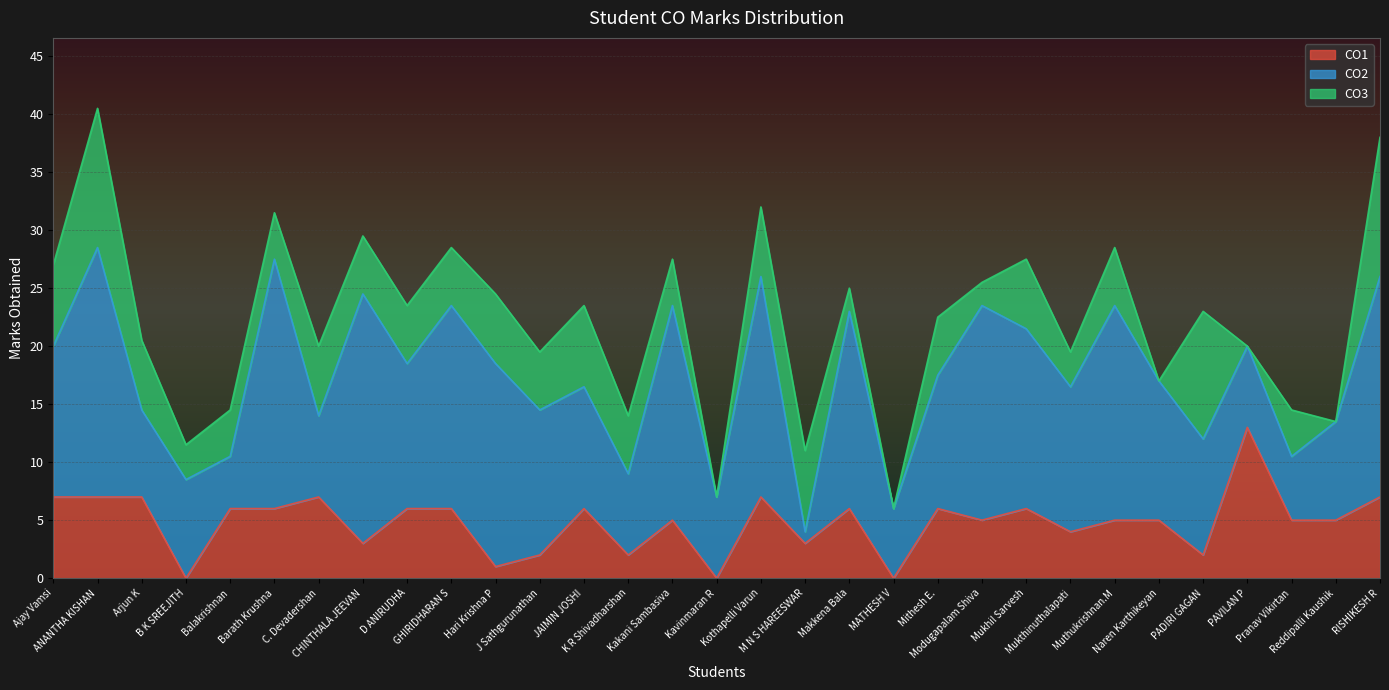

Is it true that CO2 equals 4.5 at Balakrishnan?

True